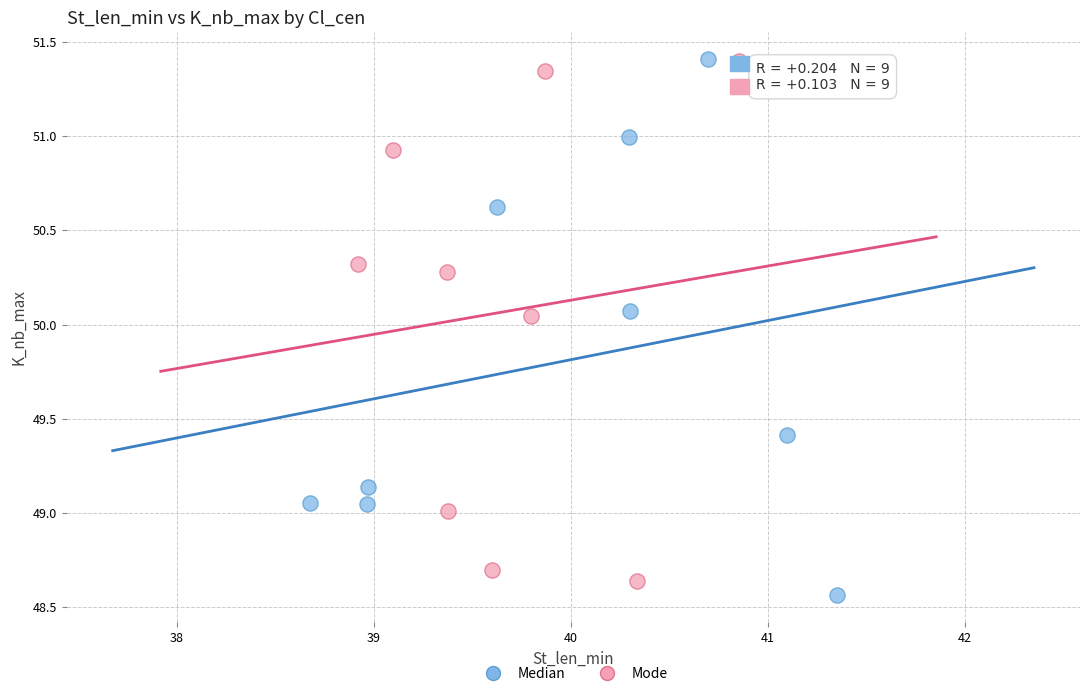

Which series reaches the minimum Y coordinate?

Median